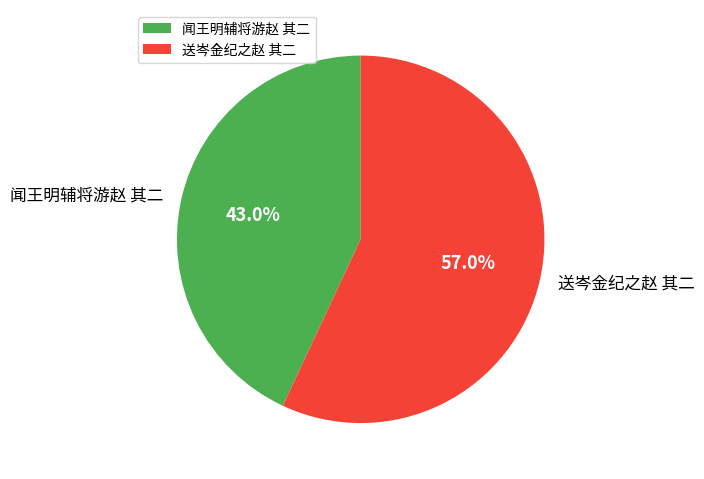

What is the largest slice in the pie chart?

送岑金纪之赵 其二